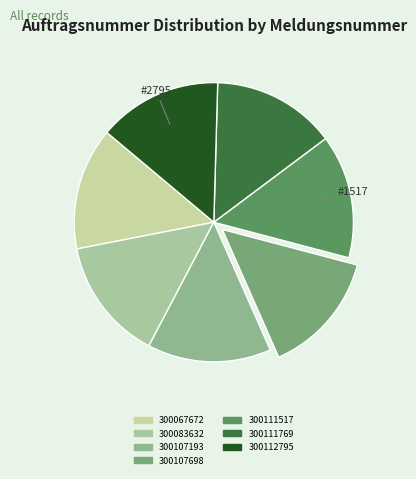

What is the total percentage of 300067672 and 300107698?

28.5%